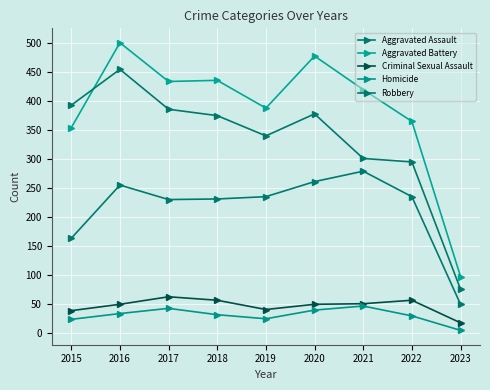

Does the chart have visible grid lines?

Yes